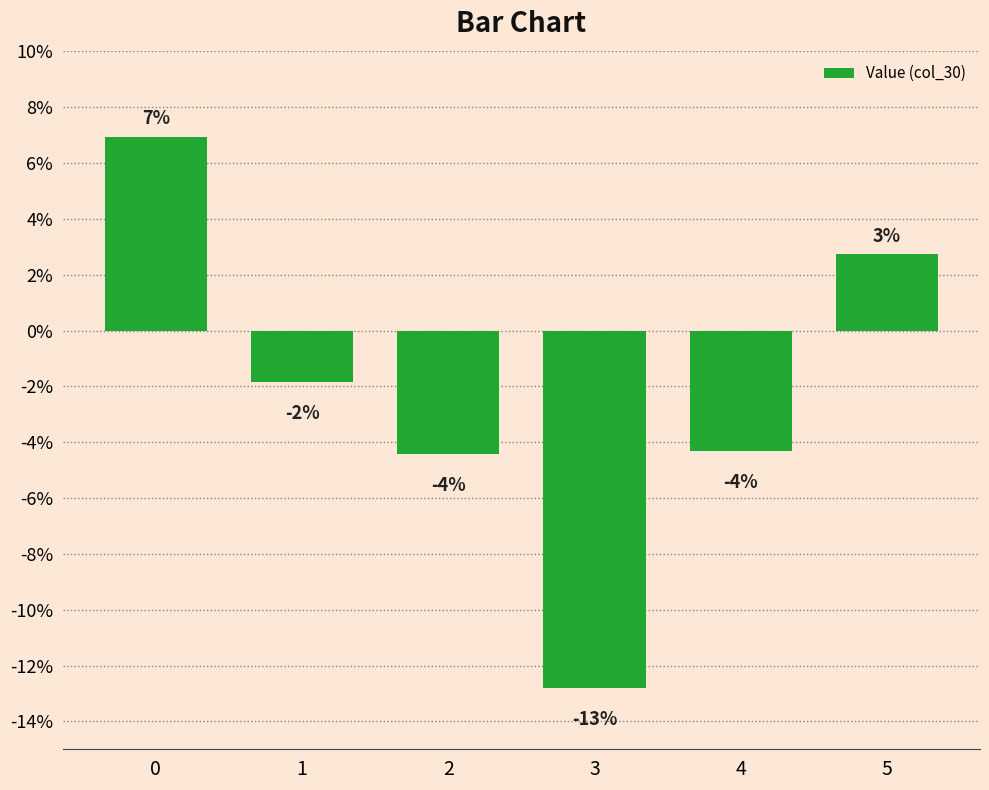

Which category has the lowest value across all series?

3